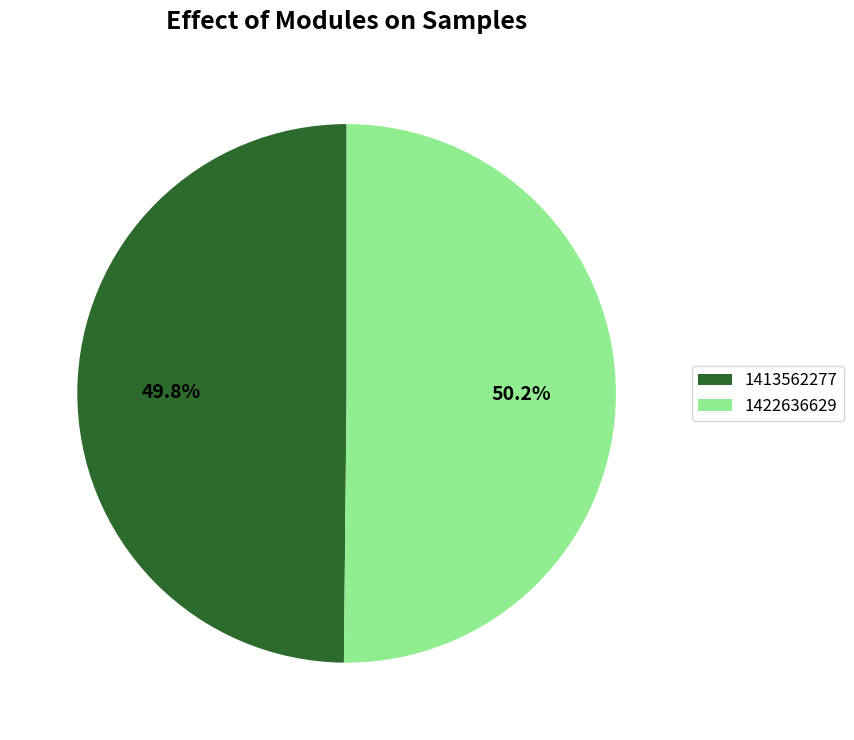

How many segments does this pie chart have?

2